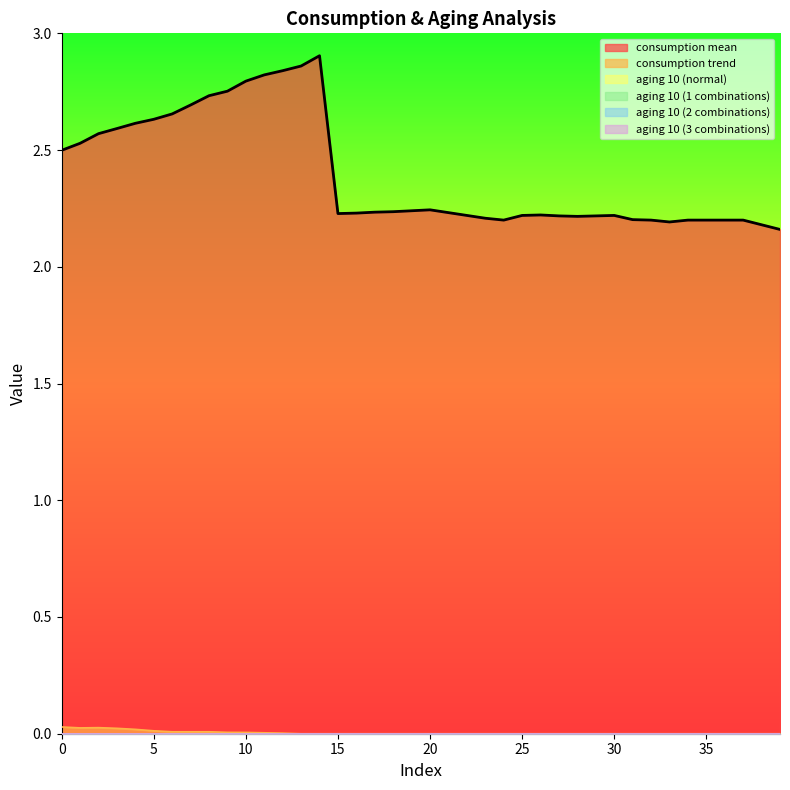

At which category does the chart reach its peak across all series?

14